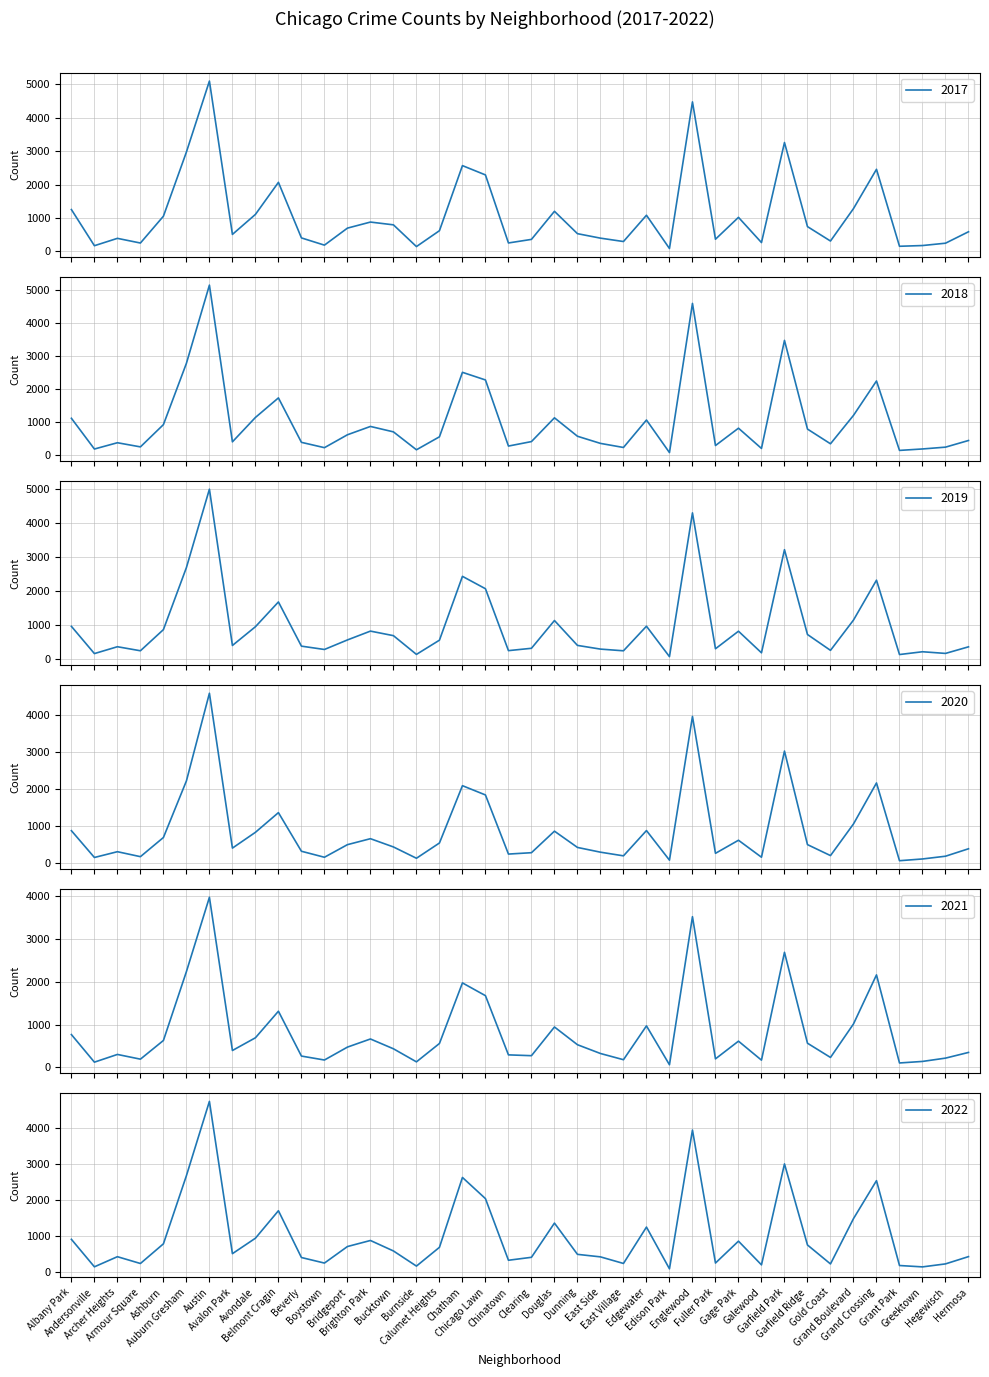

How many series are shown in this chart?

6